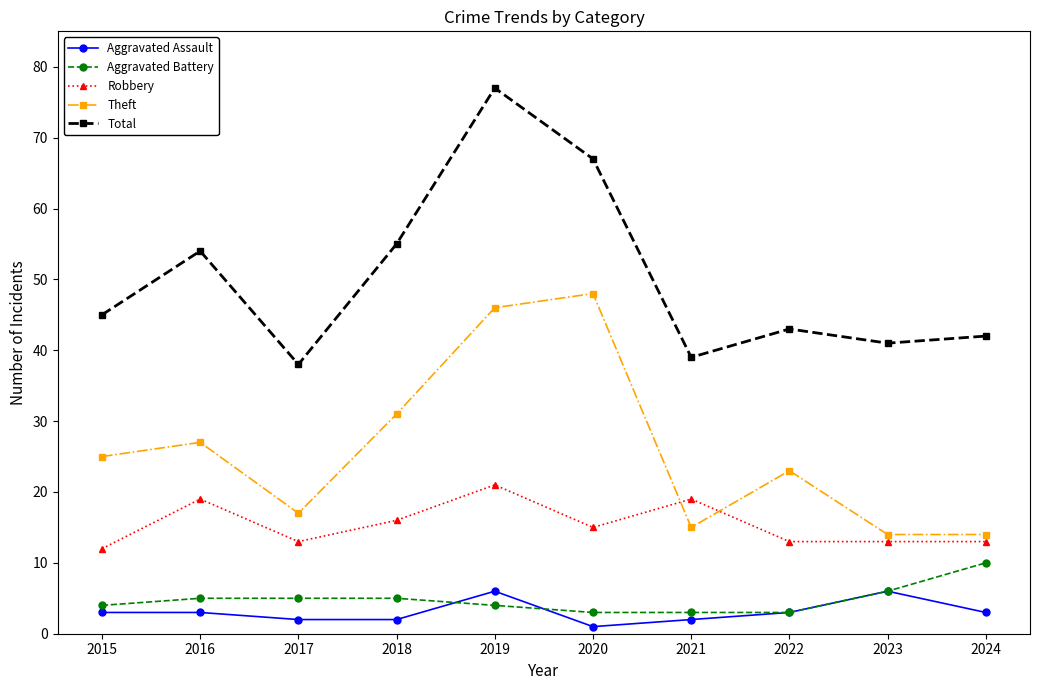

The Total series shows 16 at 2022. True or false?

False